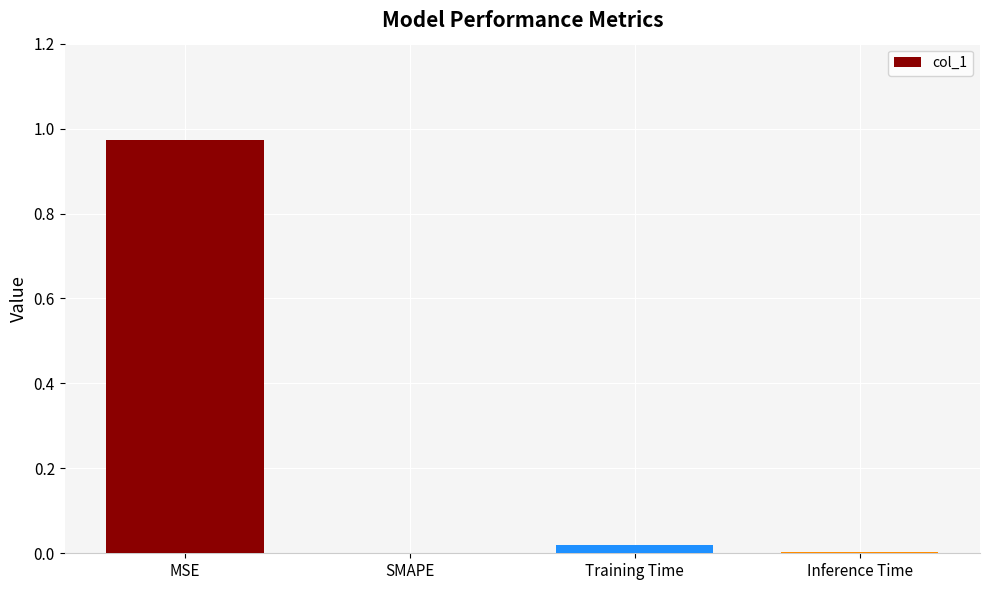

Which category has the highest value across all series?

MSE